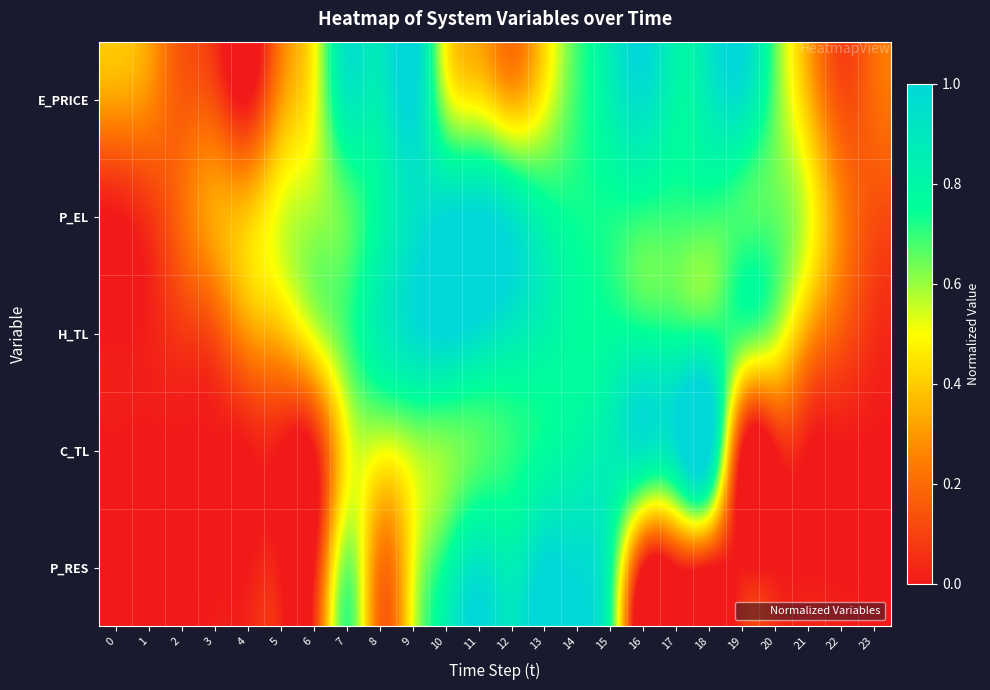

Which series changed the most between 13 and 22?

P_RES